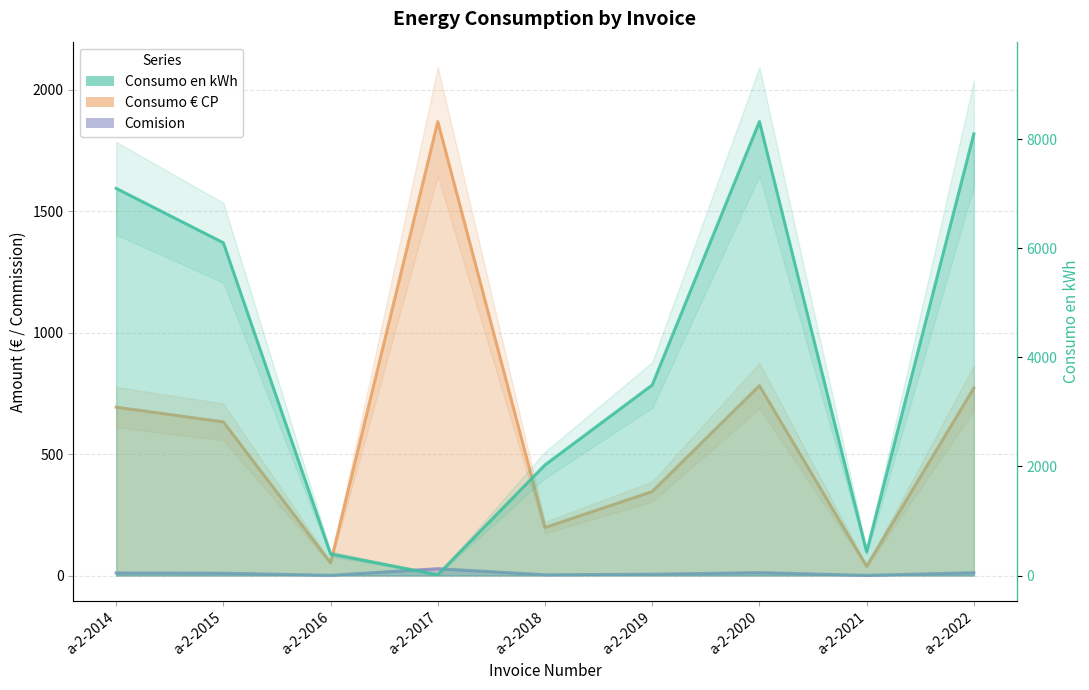

Reading left to right, transcribe all the data shown in this chart.

Consumo en kWh: a-2-2014=7097.0	a-2-2015=6100.0	a-2-2016=396.0	a-2-2017=14.1	a-2-2018=2027.0	a-2-2019=3492.0	a-2-2020=8322.0	a-2-2021=435.0	a-2-2022=8096.0
Consumo € CP: a-2-2014=693.1	a-2-2015=632.6	a-2-2016=52.4	a-2-2017=1869.2	a-2-2018=197.9	a-2-2019=345.7	a-2-2020=781.8	a-2-2021=38.0	a-2-2022=772.4
Comision: a-2-2014=10.4	a-2-2015=9.5	a-2-2016=0.8	a-2-2017=28.0	a-2-2018=3.0	a-2-2019=5.2	a-2-2020=11.7	a-2-2021=0.6	a-2-2022=11.6